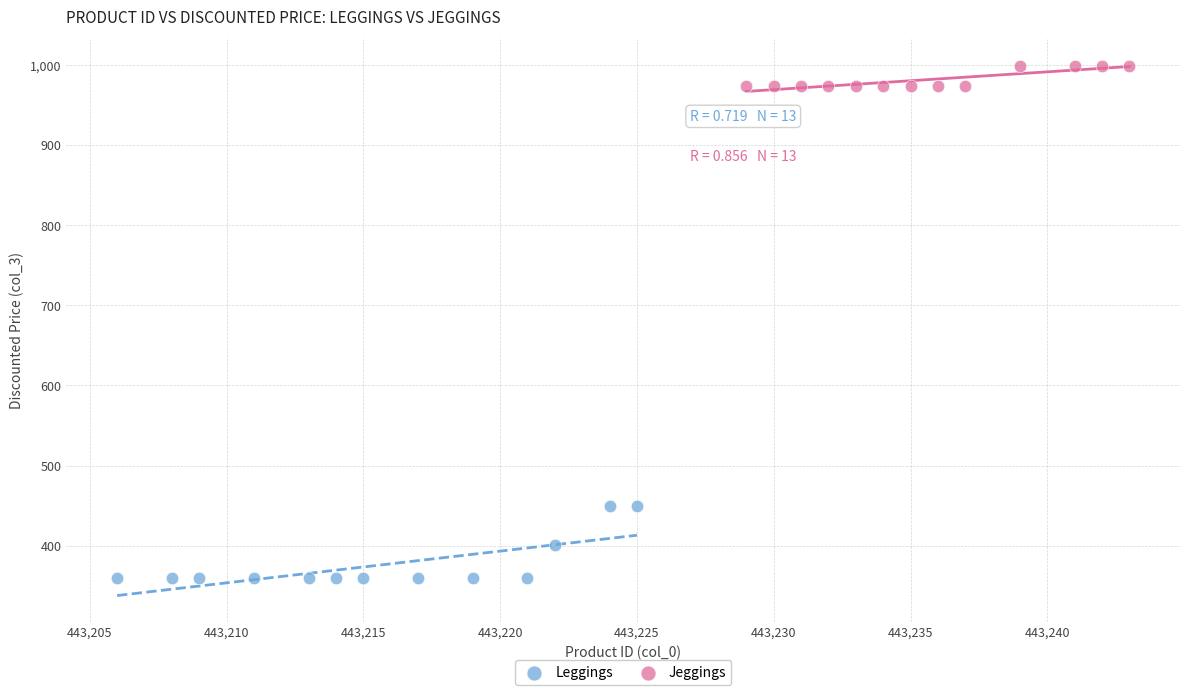

Which series contains the highest Y value?

Jeggings